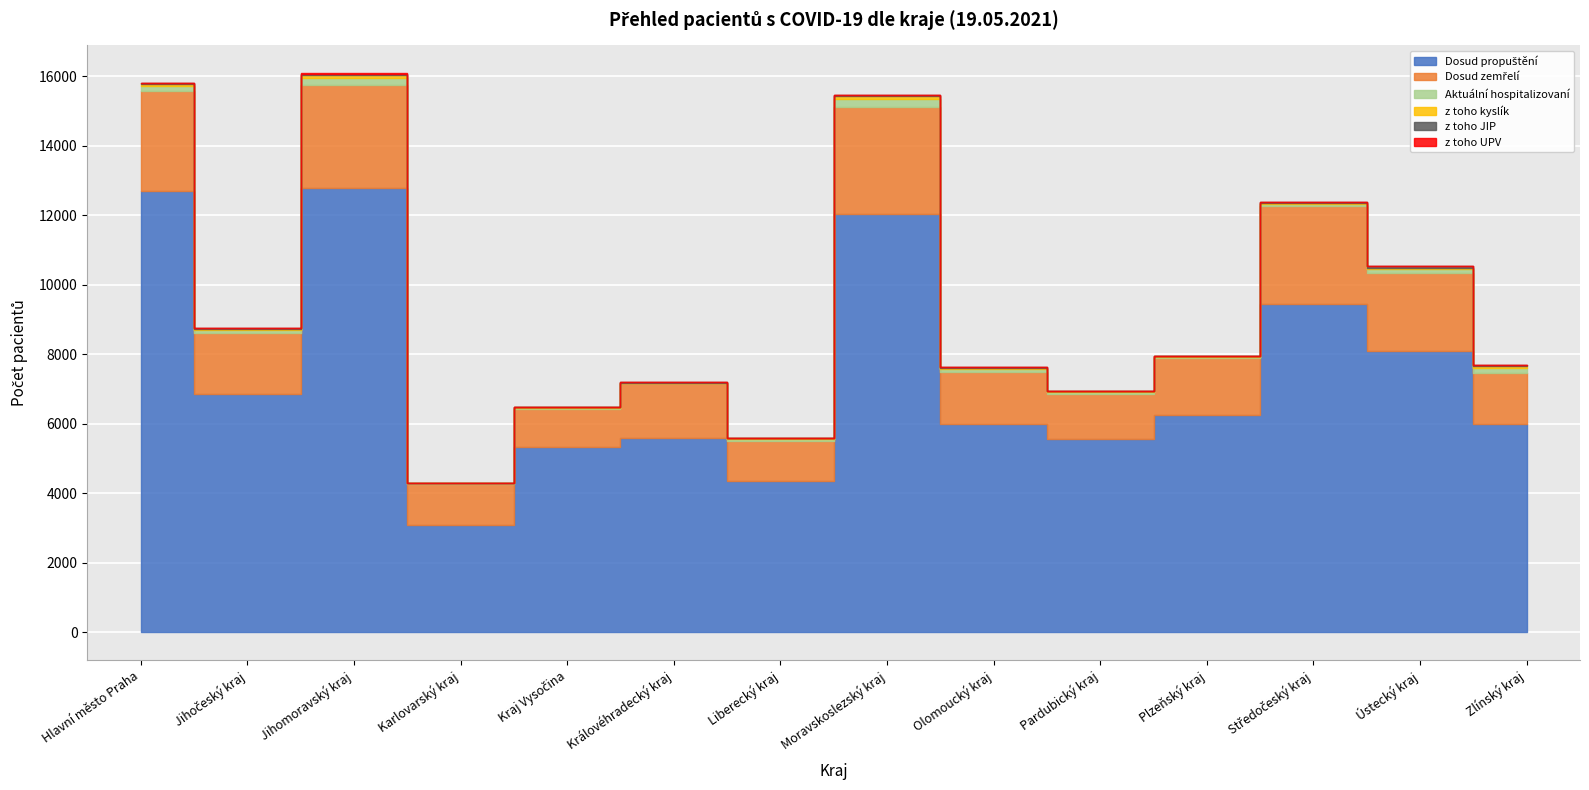

What is the label of the 9th point from the left?

Olomoucký kraj